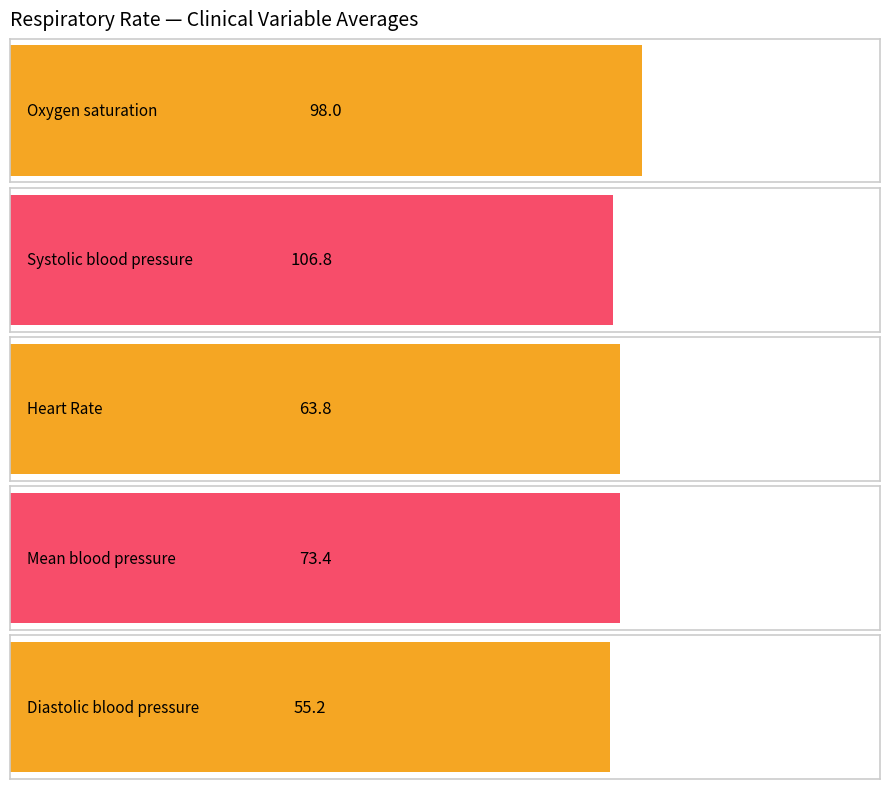

Which series has the largest range (max minus min)?

Systolic blood pressure